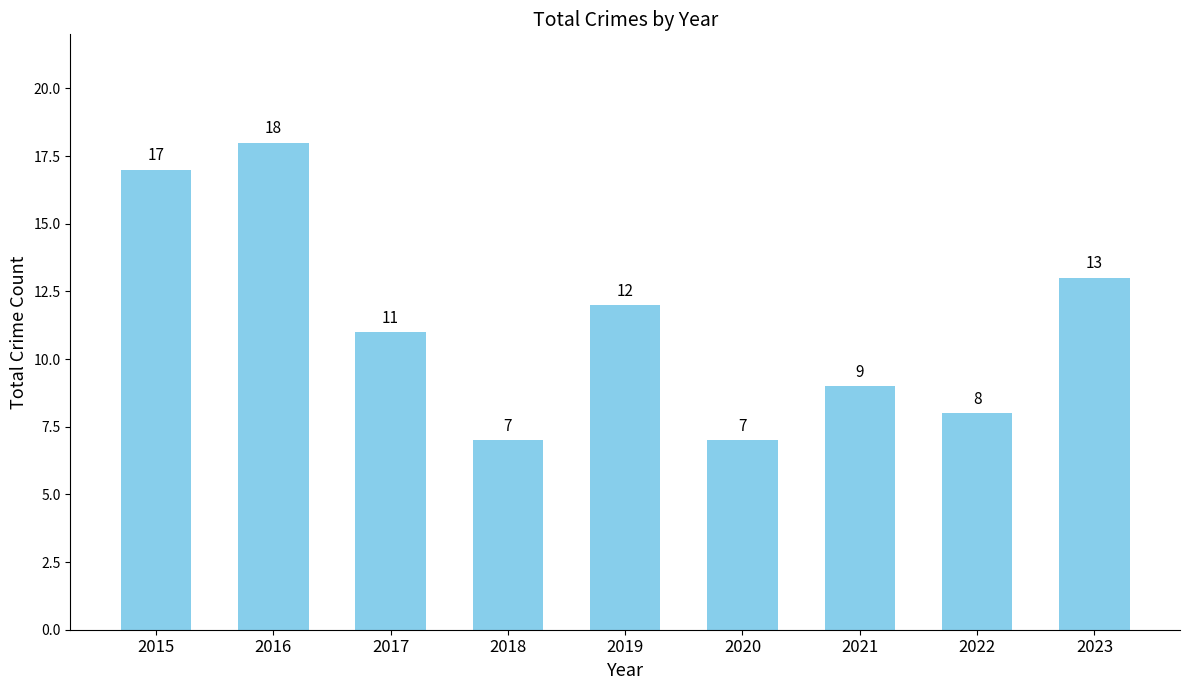

What is the value of the 2nd bar from the left?

18